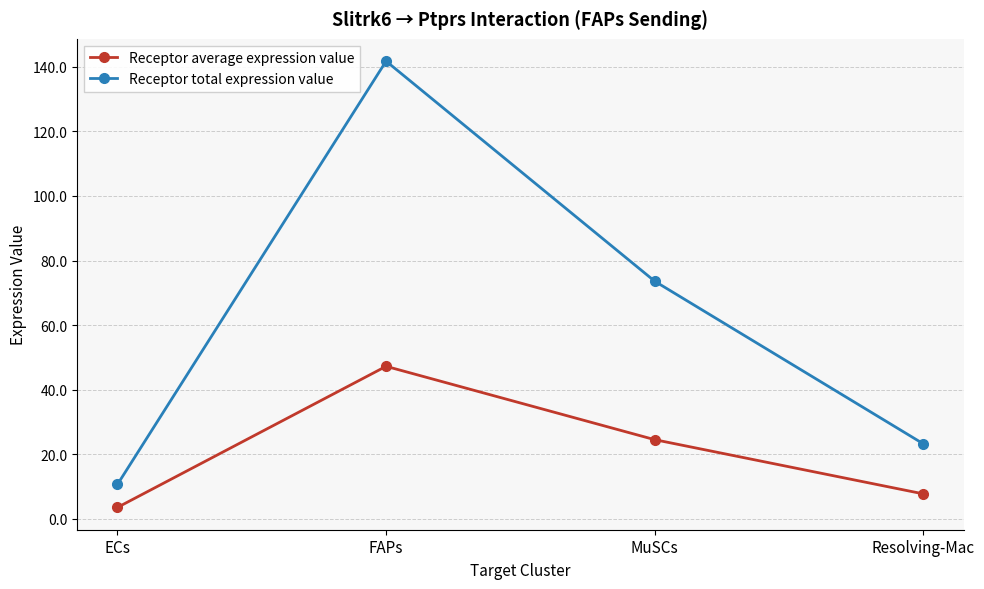

How many values in the Receptor average expression value series exceed 24?

2